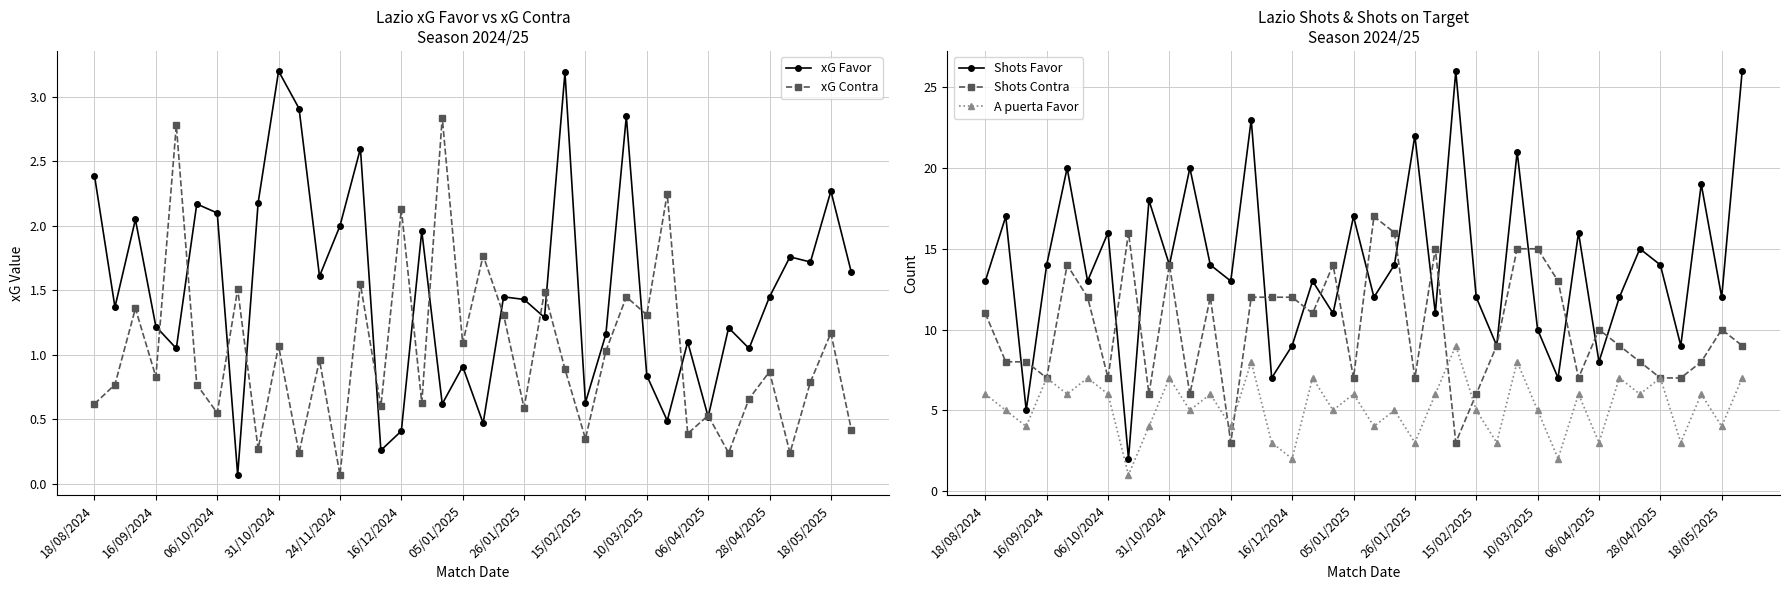

Read the xG Contra value at 06/04/2025.

0.5